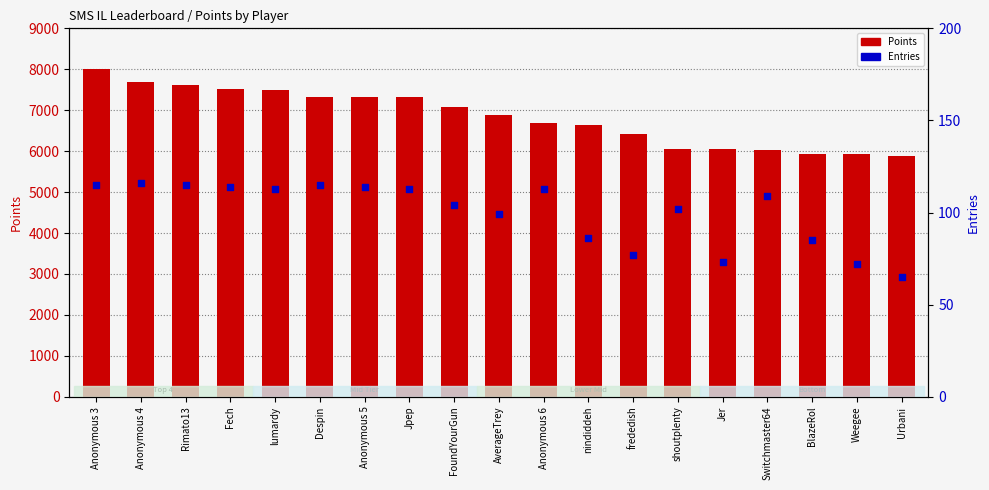

Which series has the largest total across all categories?

Points